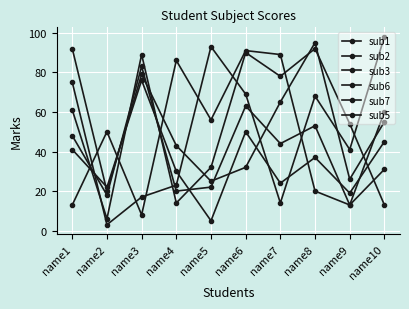

Is this an area chart (filled region under the line)?

No